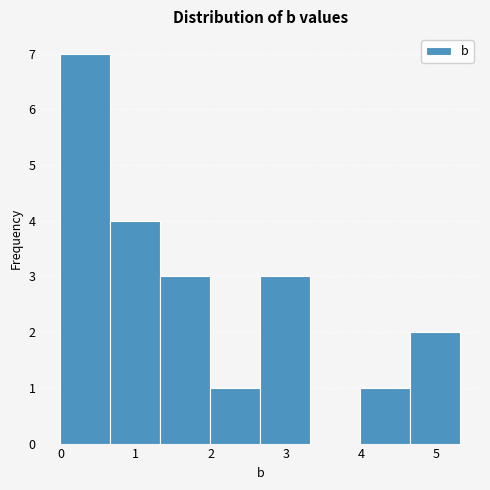

Which range on the x-axis has the tallest bar?

0.0 to 0.7